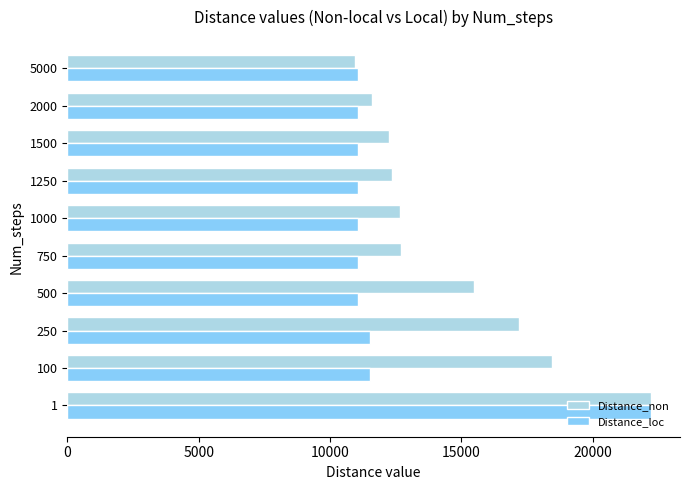

Rank the series by their average value, from lowest to highest.

Distance_loc, Distance_non